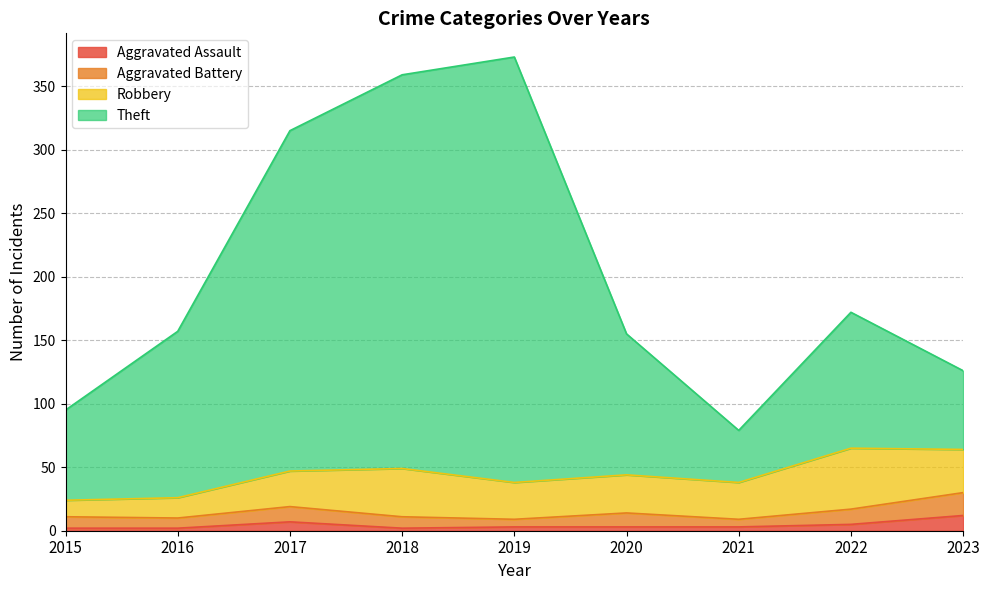

Does the chart display data point markers on the line(s)?

No